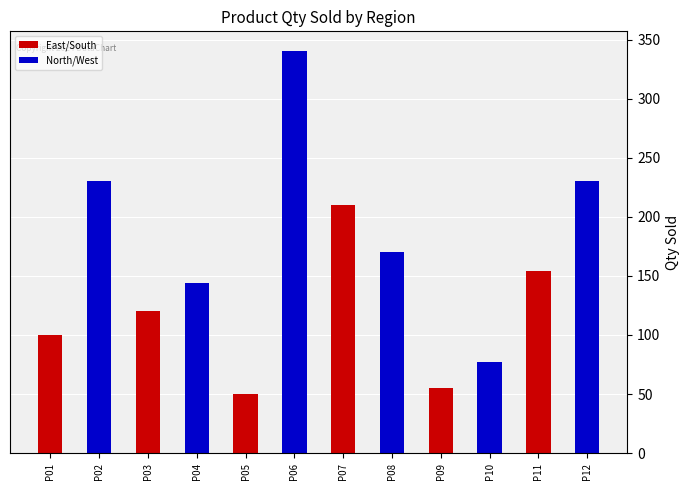

What is the difference between the maximum and minimum values?

290